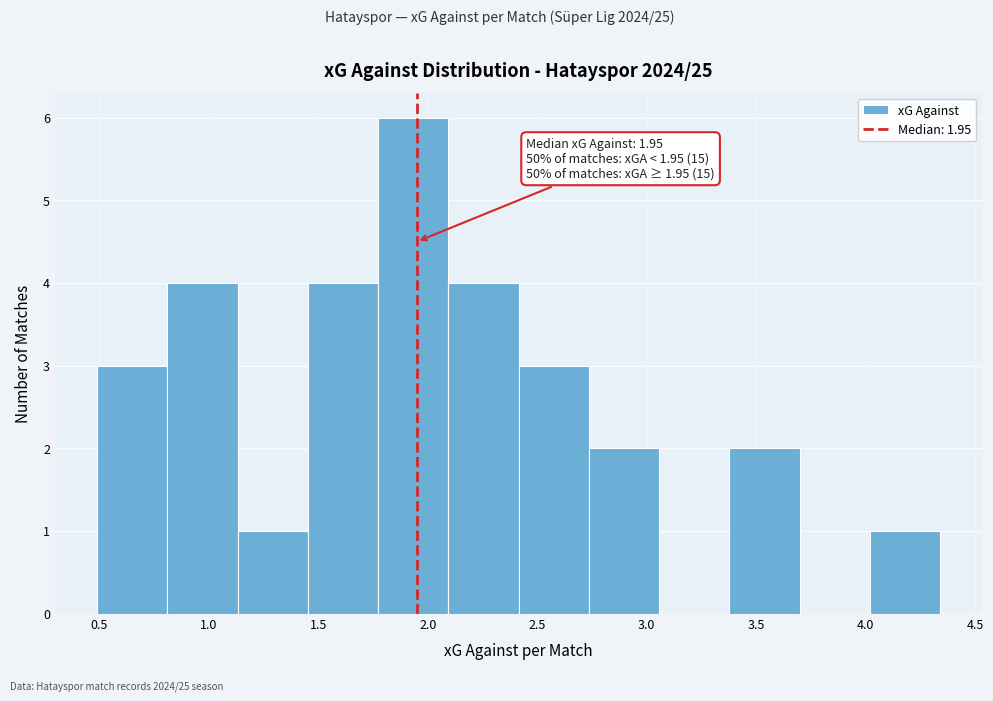

Over which range of the x-axis is the bar tallest?

1.75 to 2.10